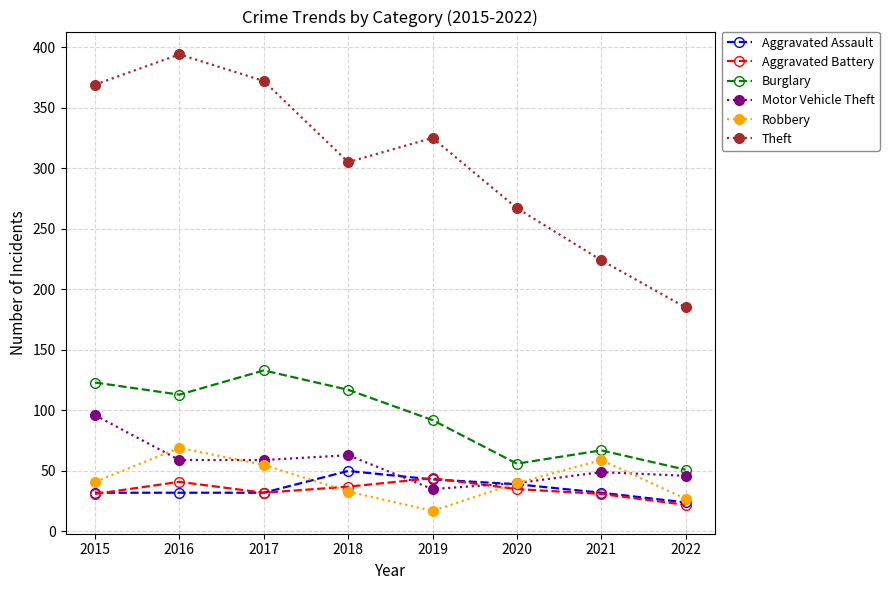

Which series has the widest spread of values?

Theft